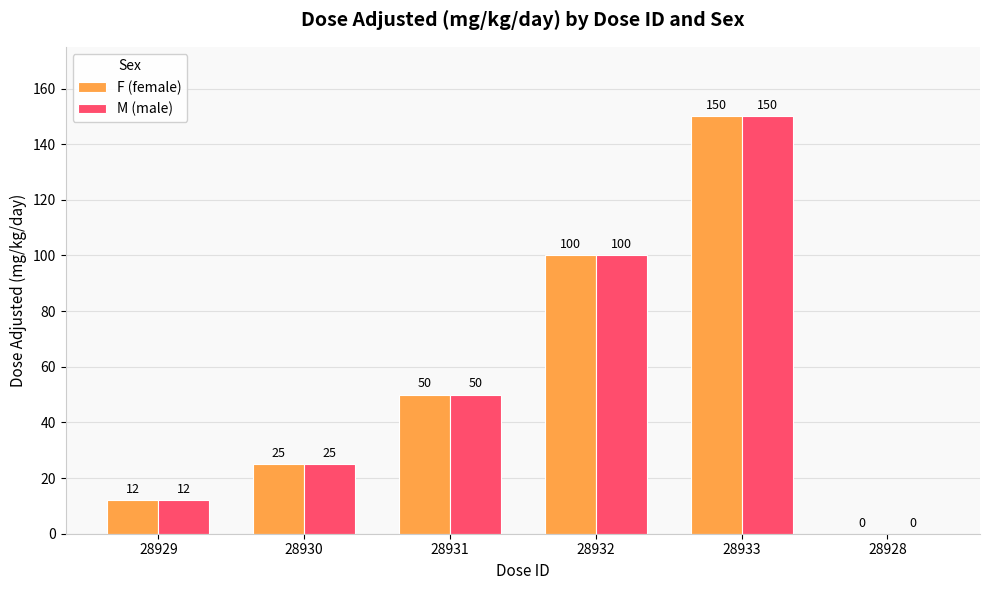

What are all the series names shown in the legend?

F (female), M (male)